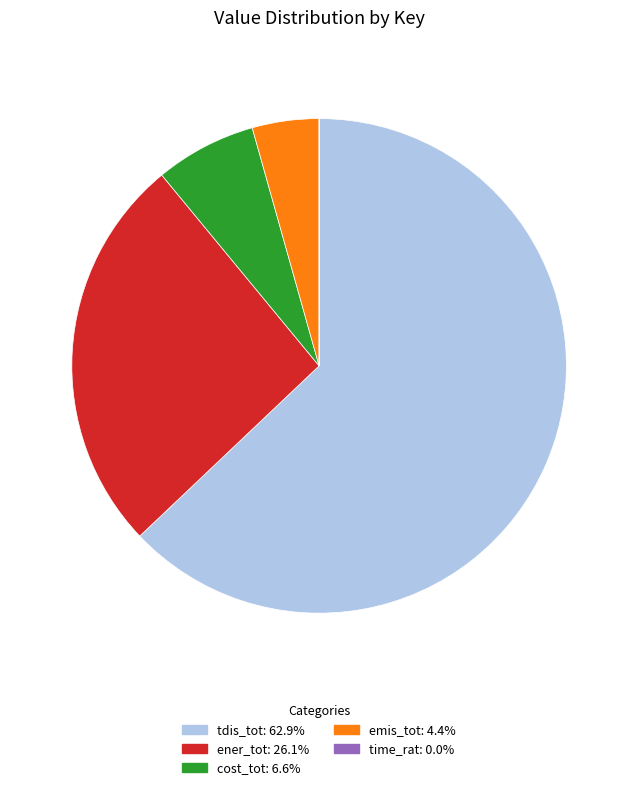

Do tdis_tot and ener_tot together represent more than half of the pie?

Yes